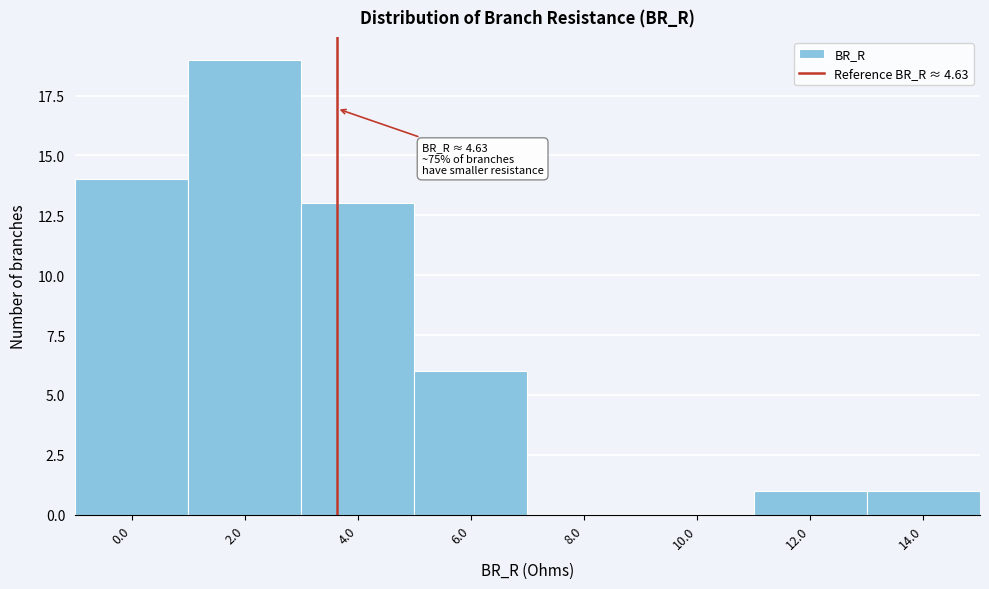

Reading left to right, list all the values displayed in this chart.

0.0=14	2.0=19	4.0=13	6.0=6	8.0=0	10.0=0	12.0=1	14.0=1